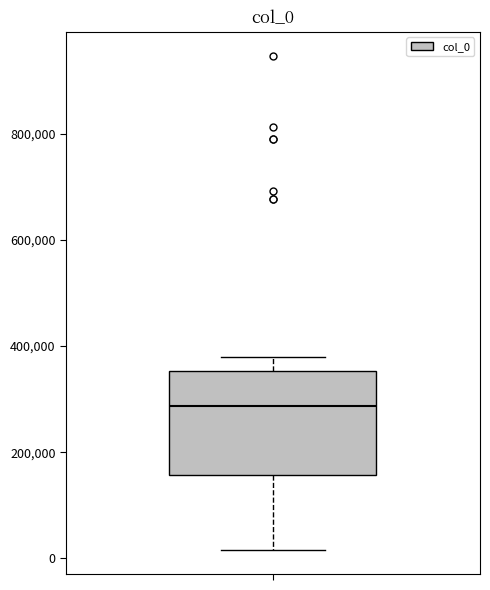

Transcribe this box plot: give where the median line is, the range the box spans, and where the two whiskers end, as read against the y-axis. The values are not printed on the chart, so give them approximately, as read against the axis.

median 280000, box 160000 to 360000, whiskers 20000 to 380000